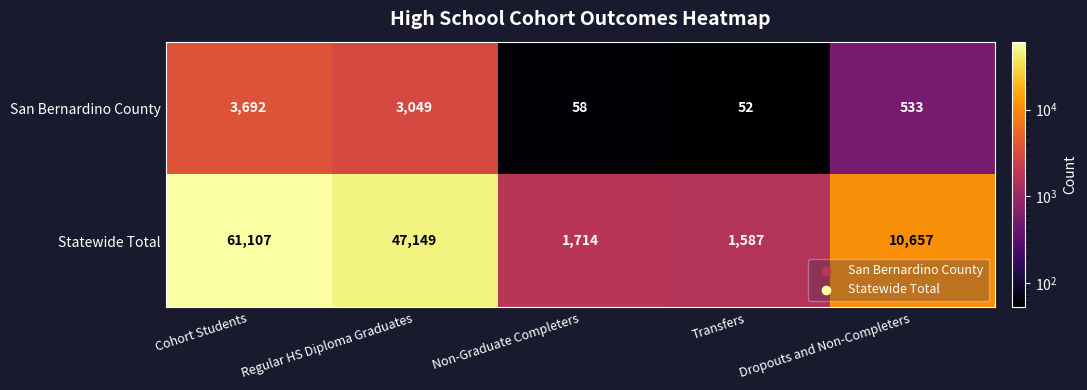

At which label does Statewide Total reach its minimum?

Transfers